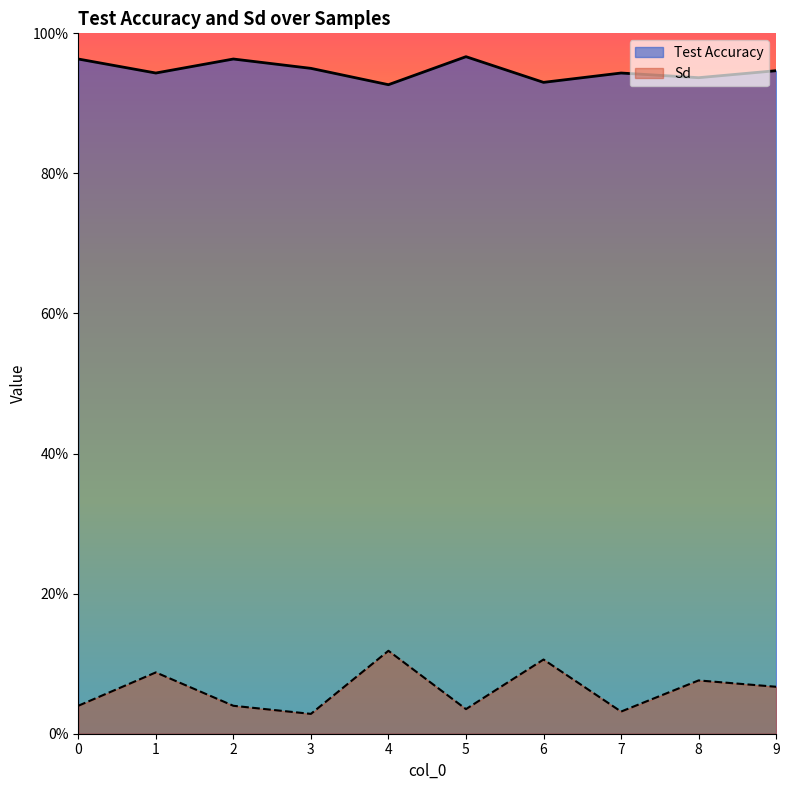

At which category does Sd reach its first local peak?

1